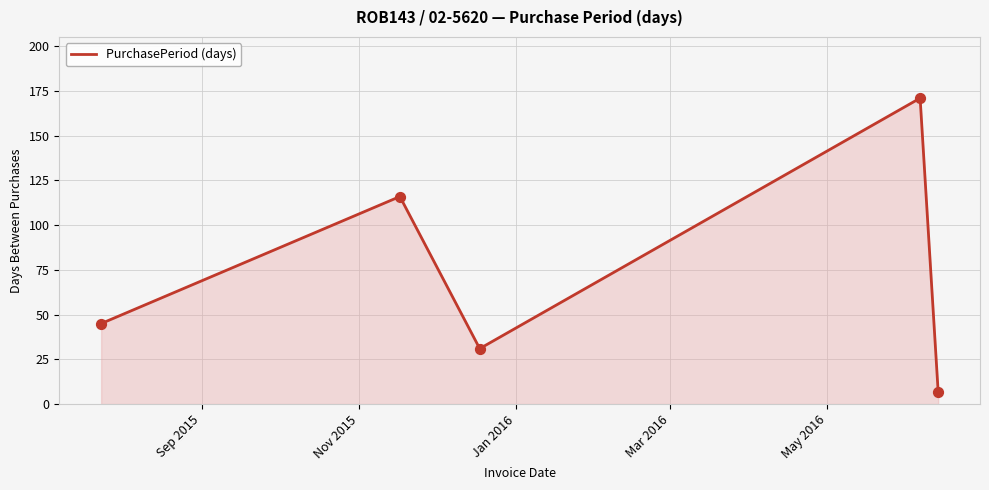

What is the minimum value shown in the chart?

7